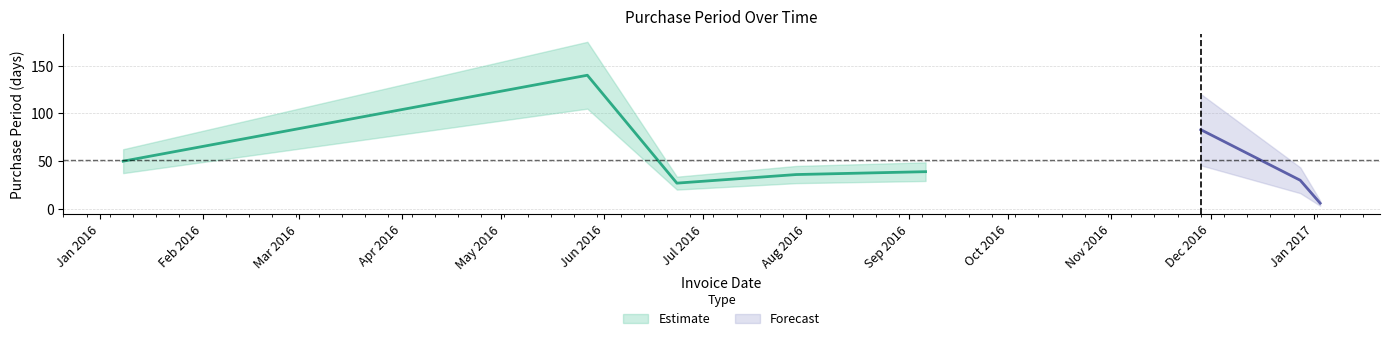

Reading left to right, what are all the values shown in this chart?

2016-01-08=50	2016-05-27=140	2016-06-23=27	2016-07-29=36	2016-09-06=39	2016-11-28=83	2016-12-28=30	2017-01-03=6